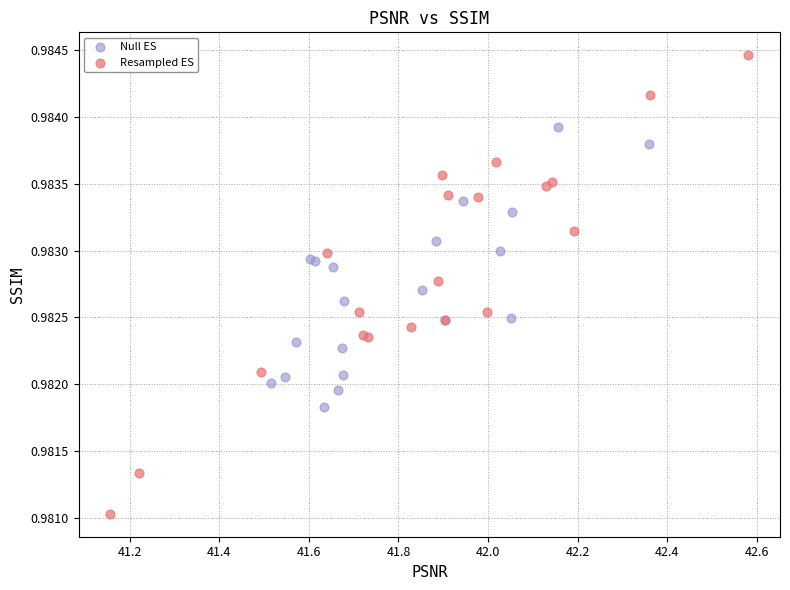

Which series reaches the maximum Y coordinate?

Resampled ES